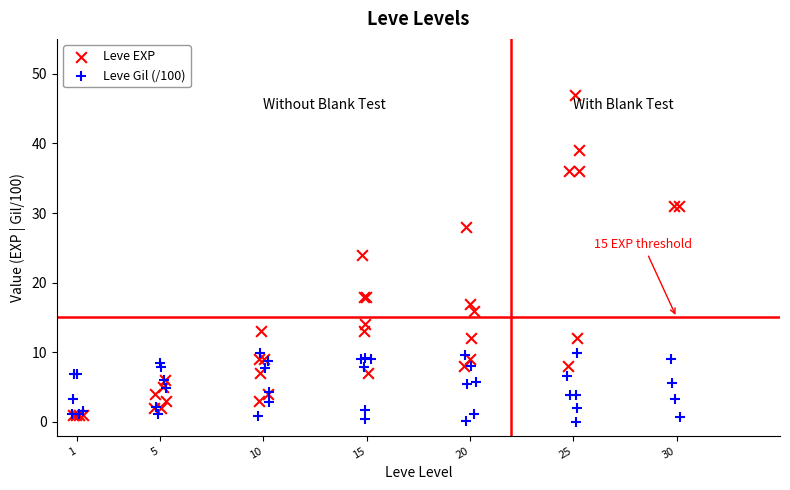

Which series has the largest total across all categories?

Leve EXP